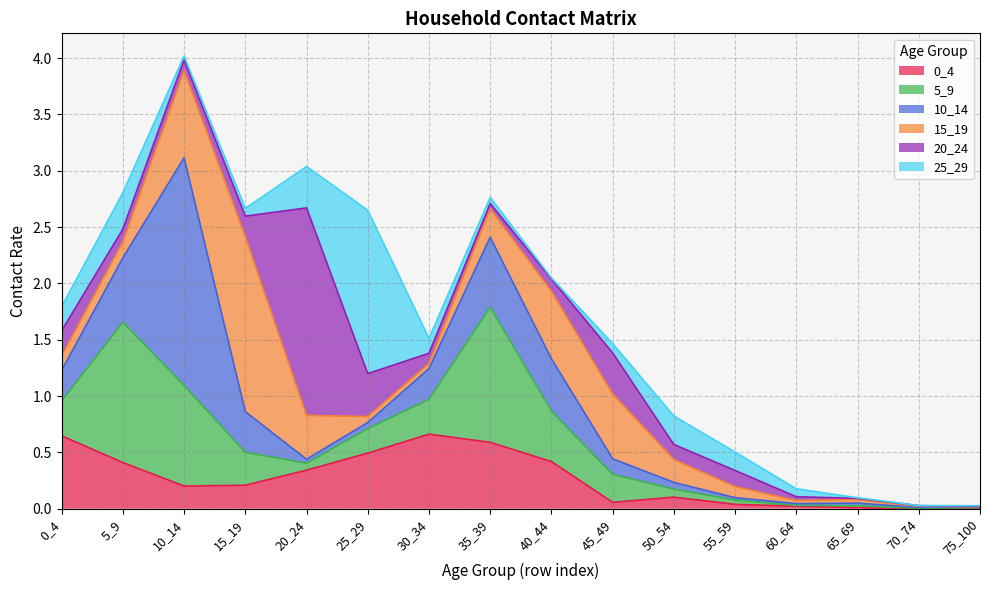

What is the maximum value for 15_19?

1.6